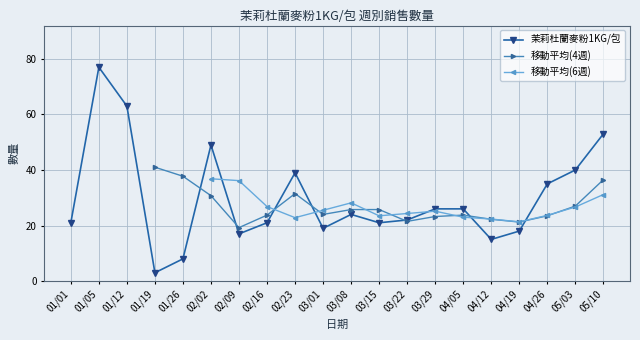

At which category does 茉莉杜蘭麥粉1KG/包 reach its first local valley?

01/19